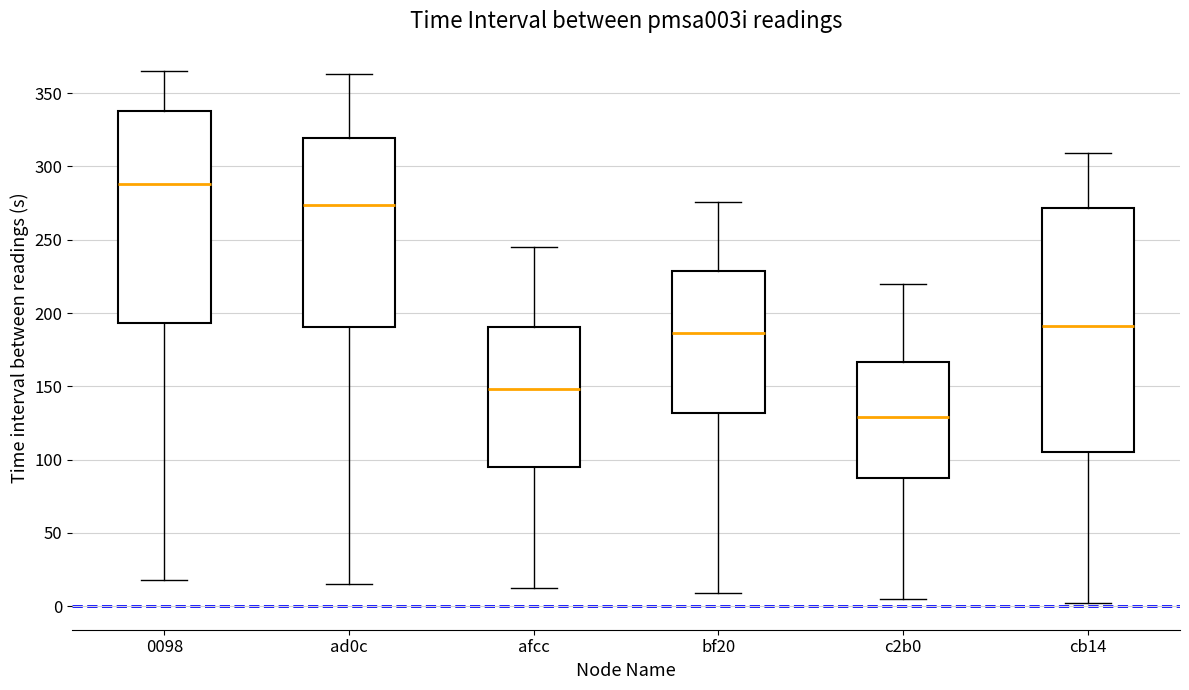

Which box is the tallest, from its lower edge to its upper edge?

cb14